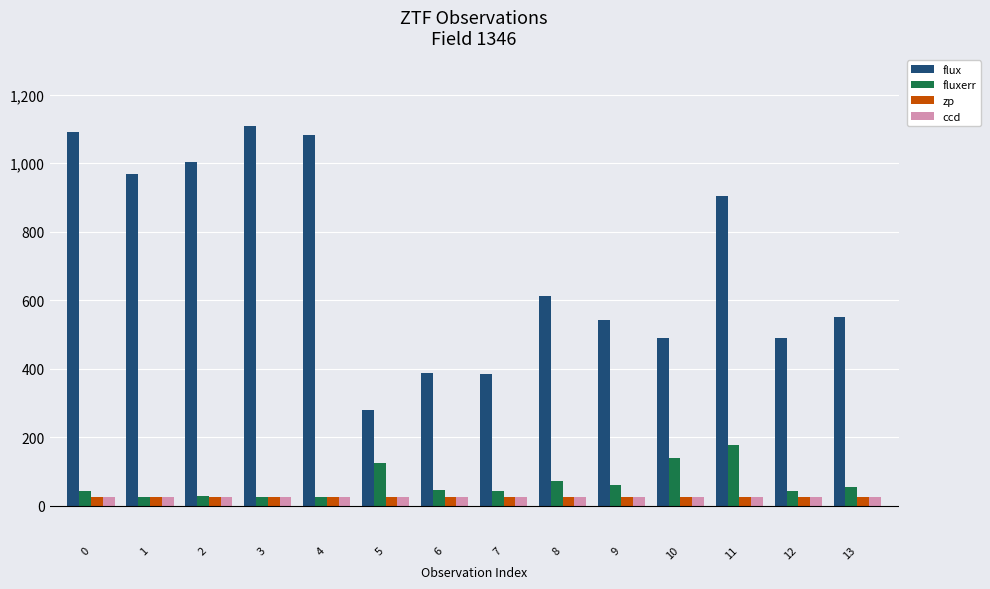

What is the spread (max minus min) of values at 0?

1066.3